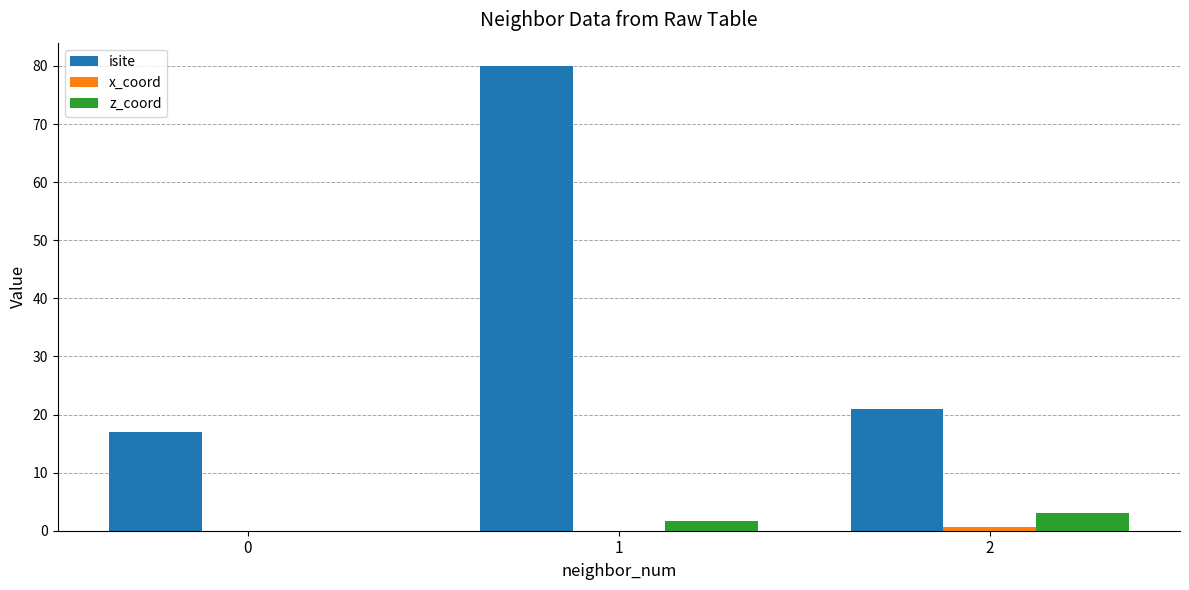

At which category is the sum across all series the highest?

1